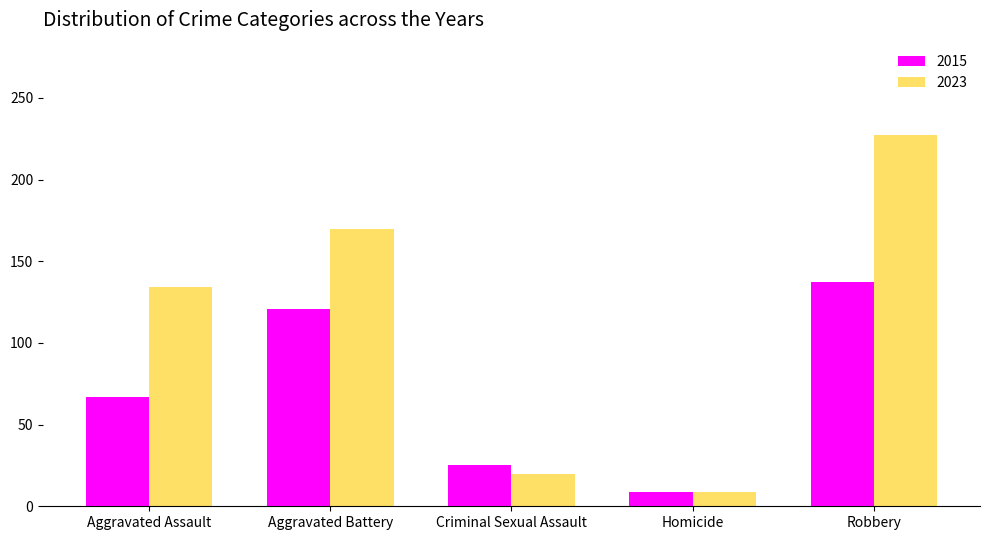

Are the bars grouped side by side (vs. stacked)?

Yes